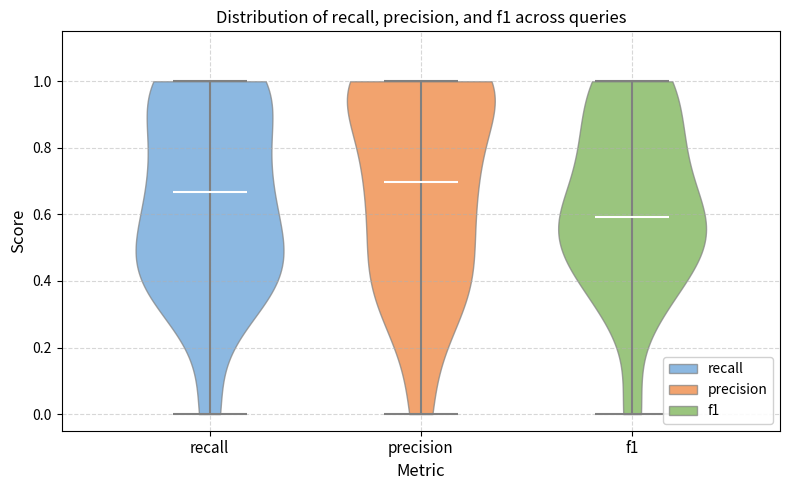

Reading left to right, read every violin against the y-axis: where its median line is, and the lowest and highest points it reaches. The values are not printed on the chart, so give them approximately, as read against the axis.

recall: median line 0.66, lowest point 0.00, highest point 1.00
precision: median line 0.70, lowest point 0.00, highest point 1.00
f1: median line 0.60, lowest point 0.00, highest point 1.00